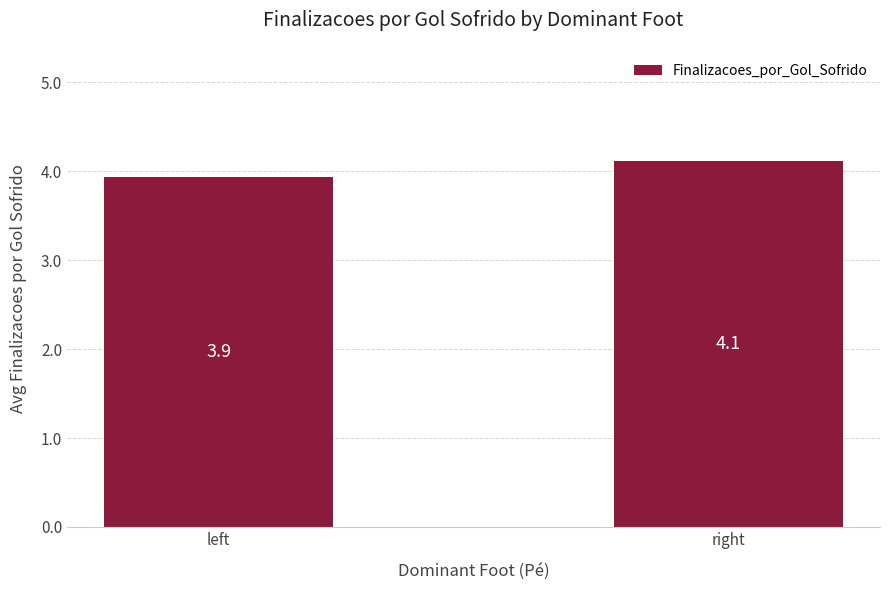

Which category has the highest value across all series?

right